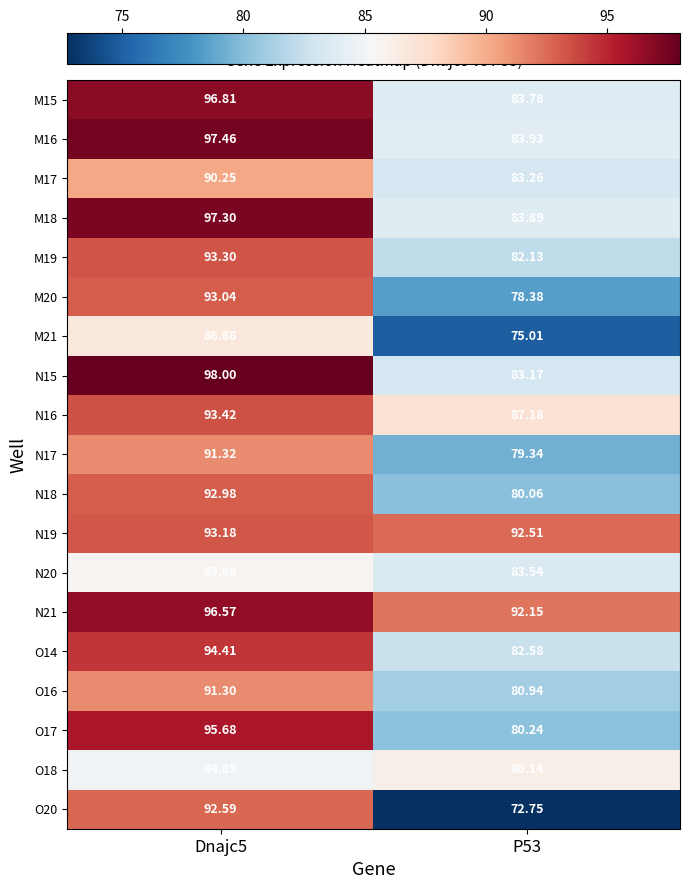

Is the value of N20 at P53 greater than the value of M19 at P53?

Yes